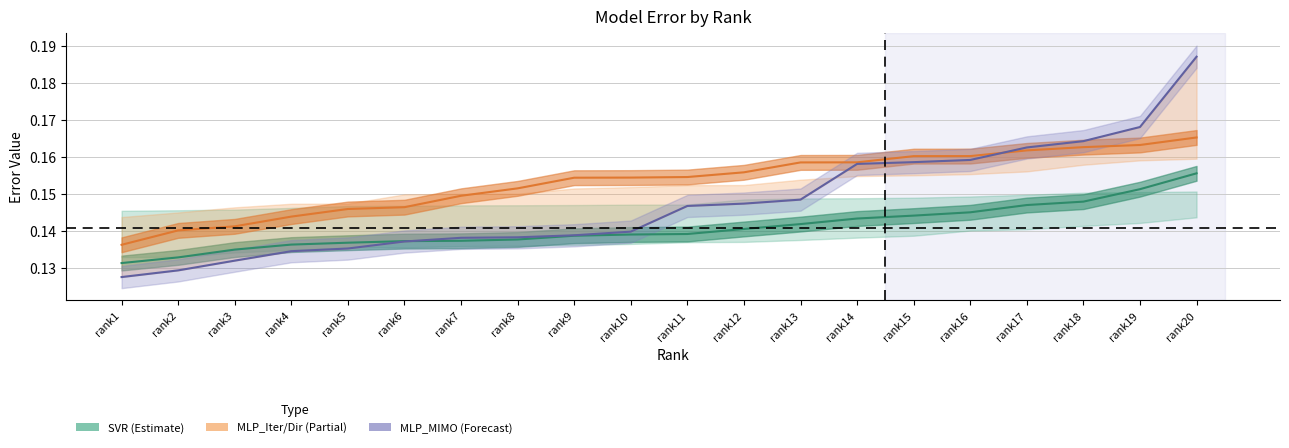

What is the lowest value of the MLP_MIMO series?

0.1